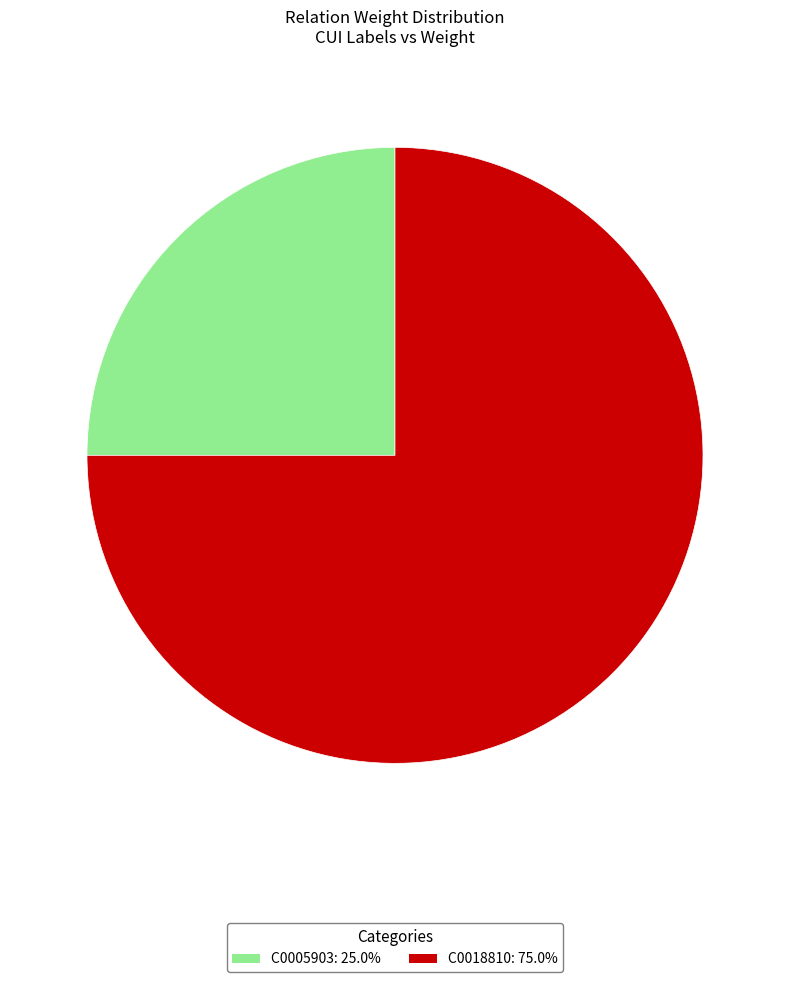

Which slice is the largest?

C0018810